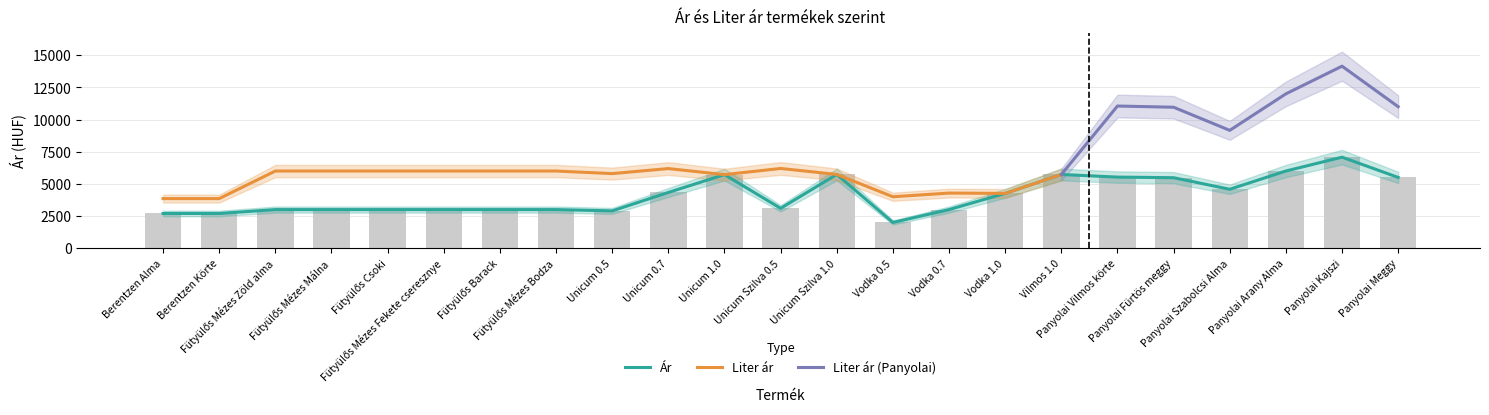

Which label corresponds to the smallest value in the chart?

Vodka 0.5